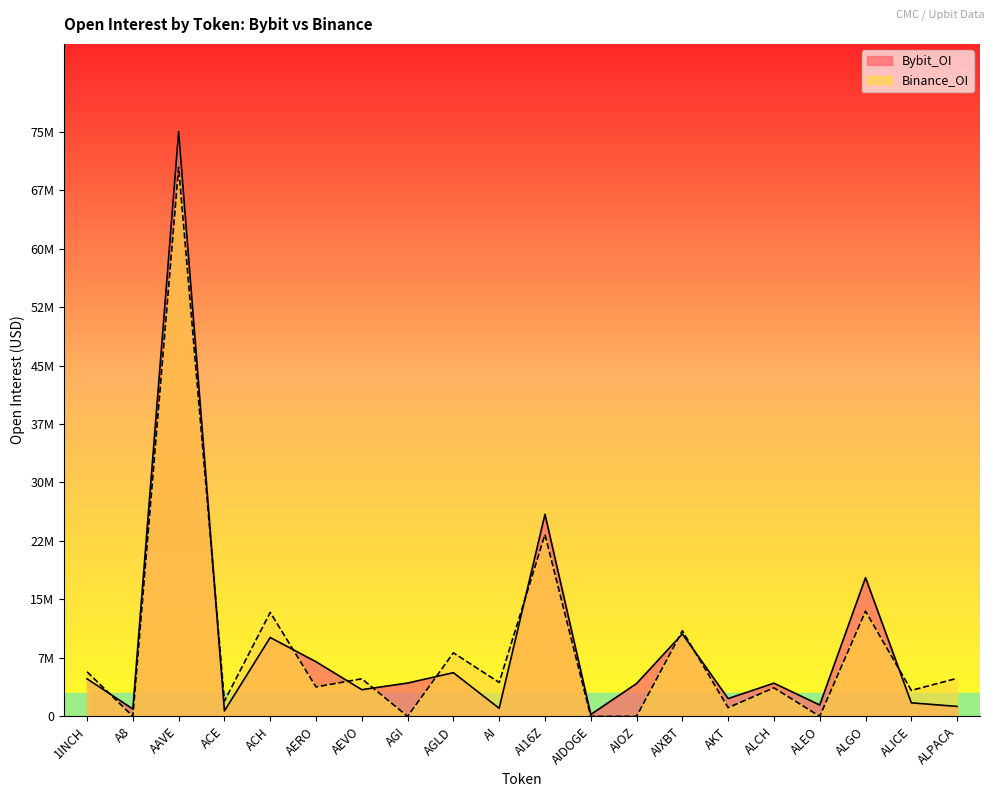

What is the sum of the Binance_OI values at AKT and ALPACA?

5995692